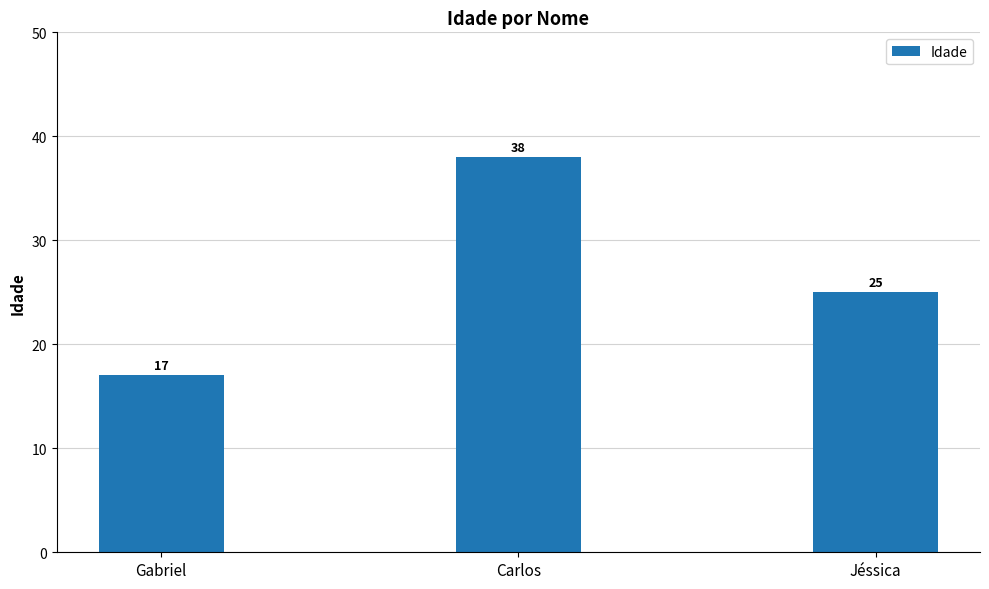

What is the greatest value displayed?

38